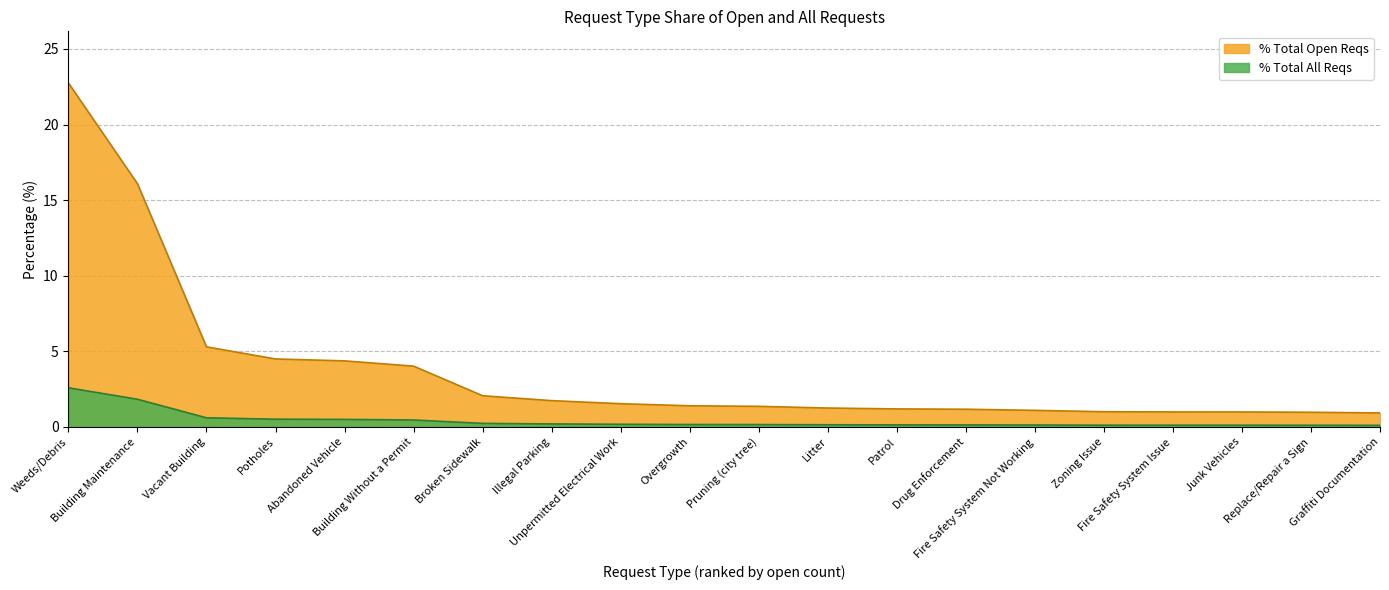

At which category does the chart reach its minimum across all series?

Graffiti Documentation